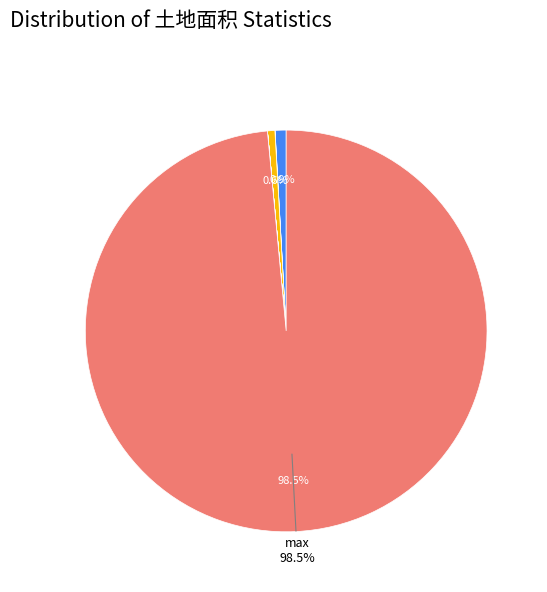

Does any single category account for the majority?

Yes